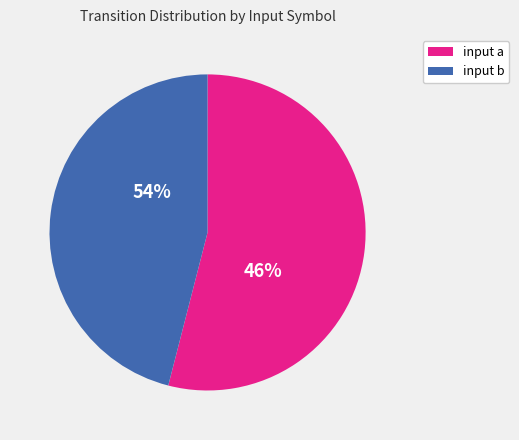

The input b slice represents 33% of the pie. True or false?

False